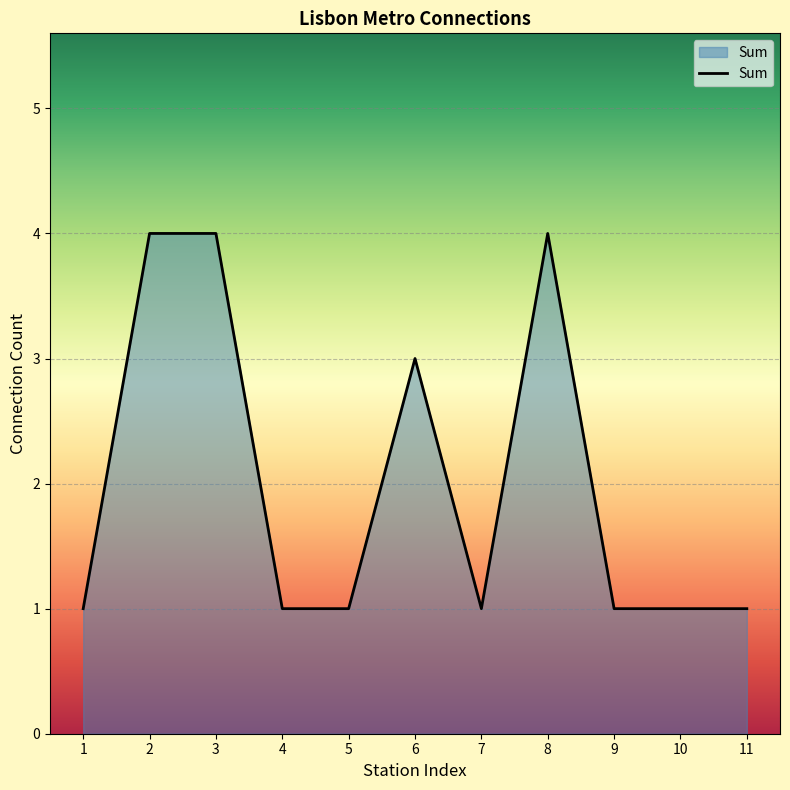

What is the maximum value shown in the chart?

4